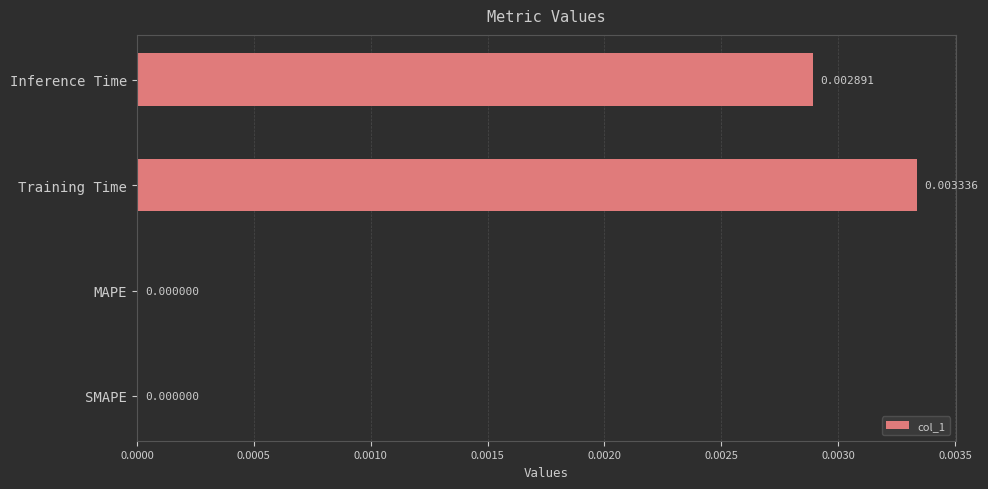

How many positive values are there?

2